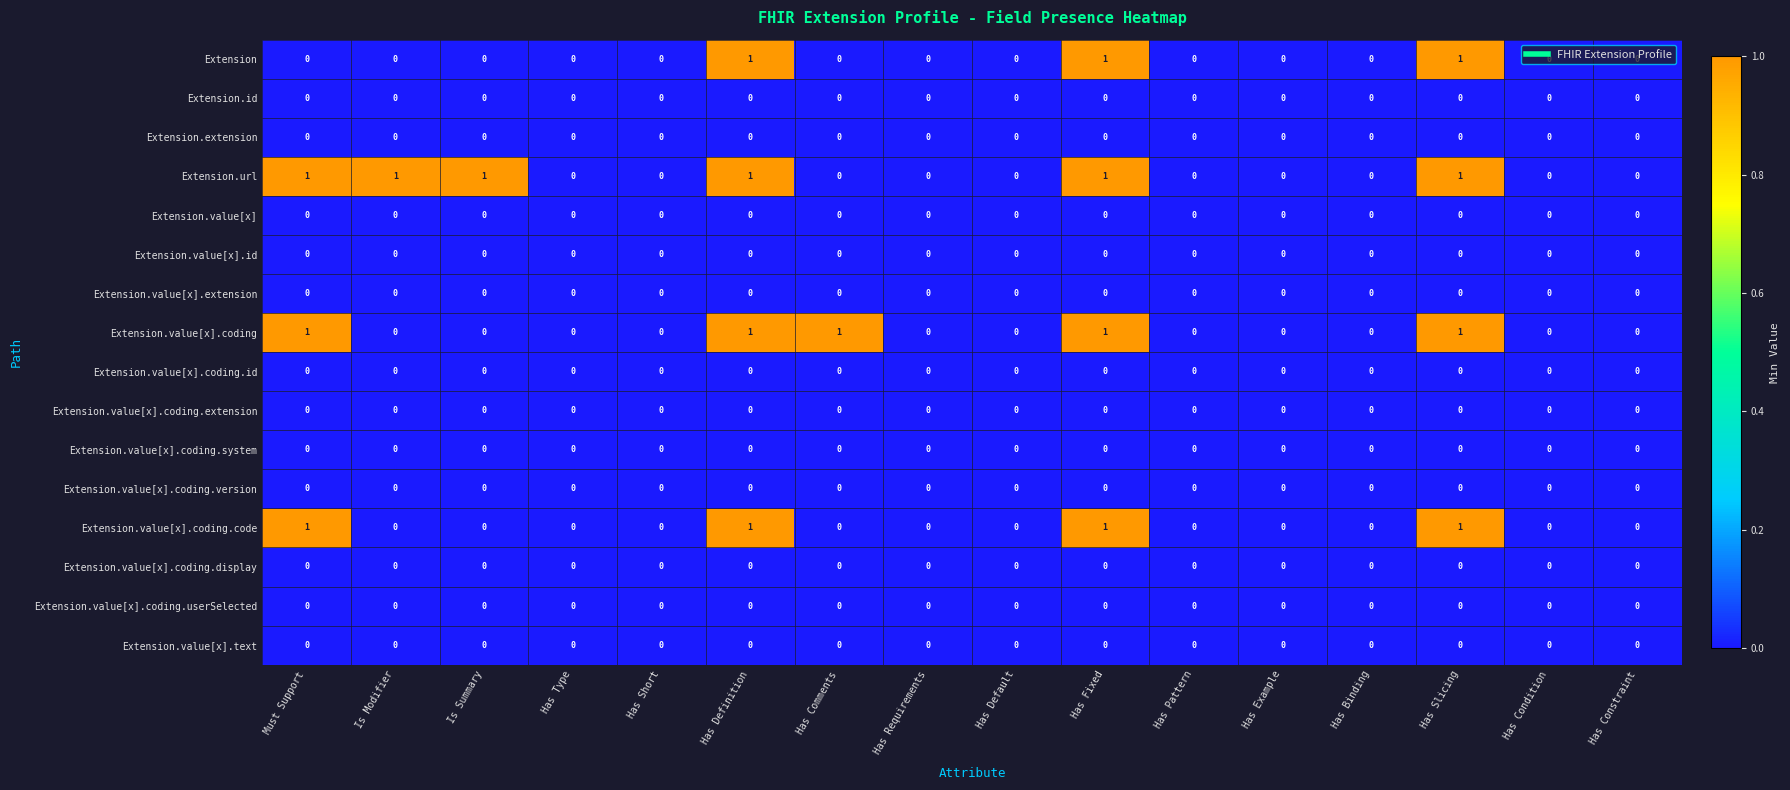

Which series has the largest total across all categories?

Extension.url